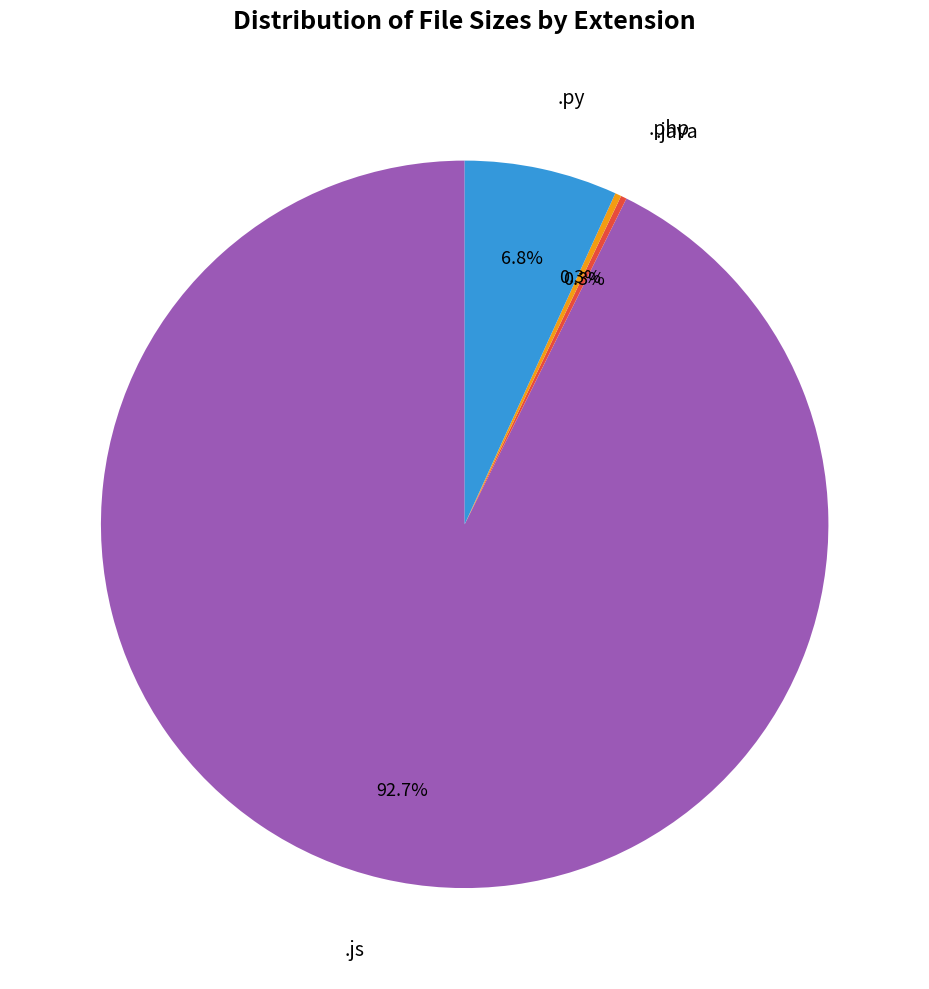

Is there any slice that represents more than half of the pie?

Yes